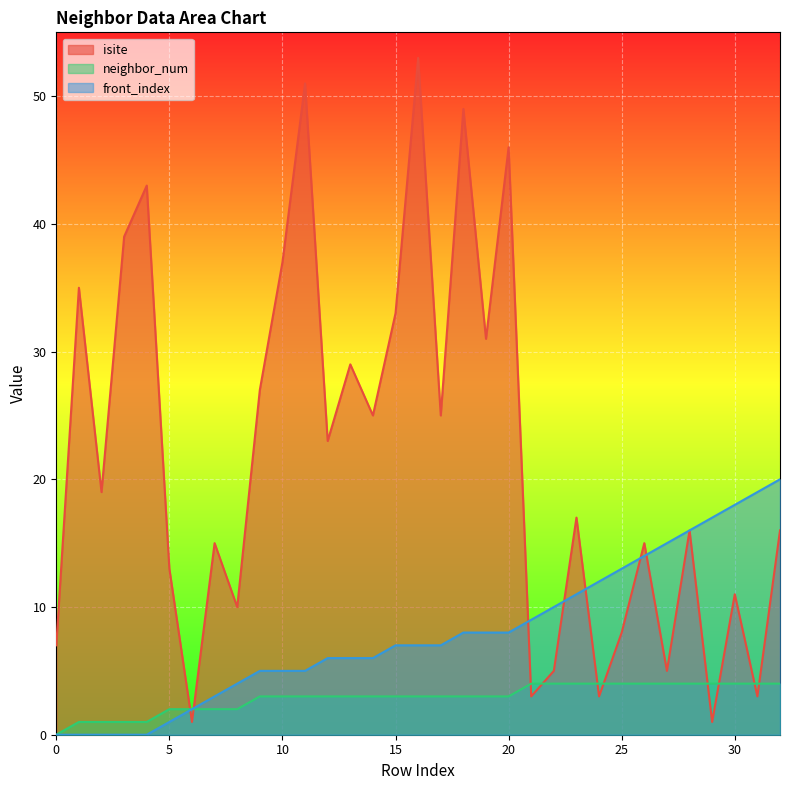

What is the sum of the isite values at 9 and 29?

28